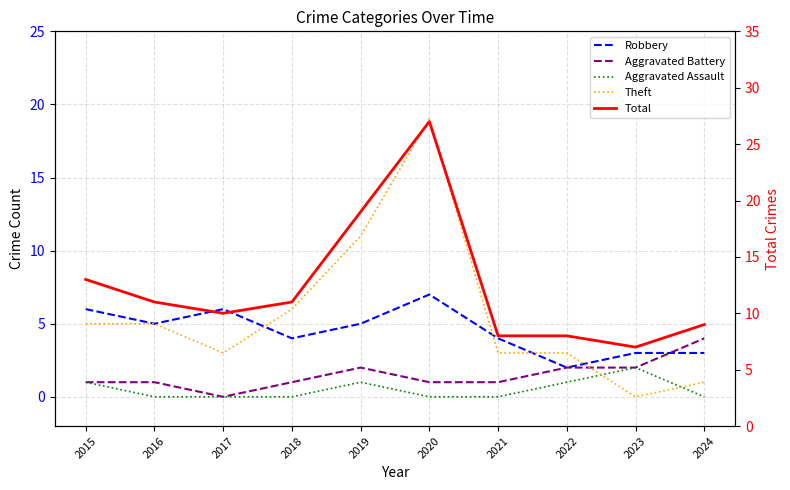

In Robbery, how many points are lower than both neighbors (excluding endpoints)?

3